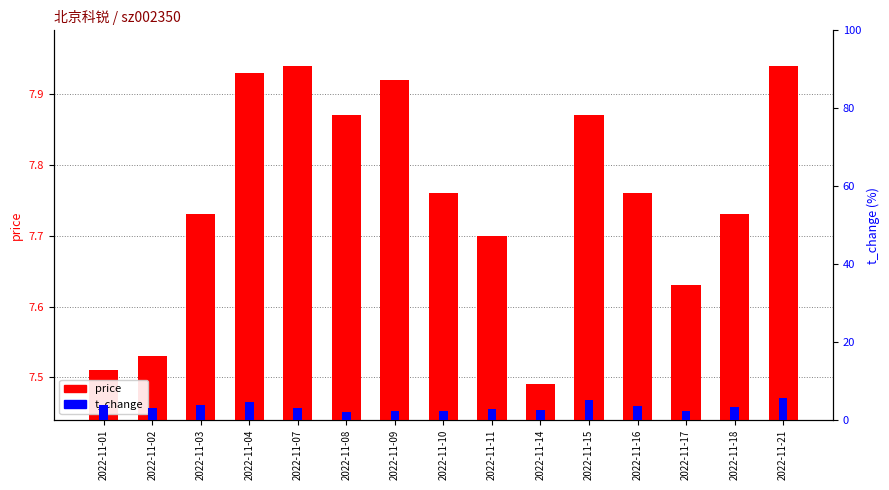

The t_change series shows 2.8 at 2022-11-11. True or false?

True